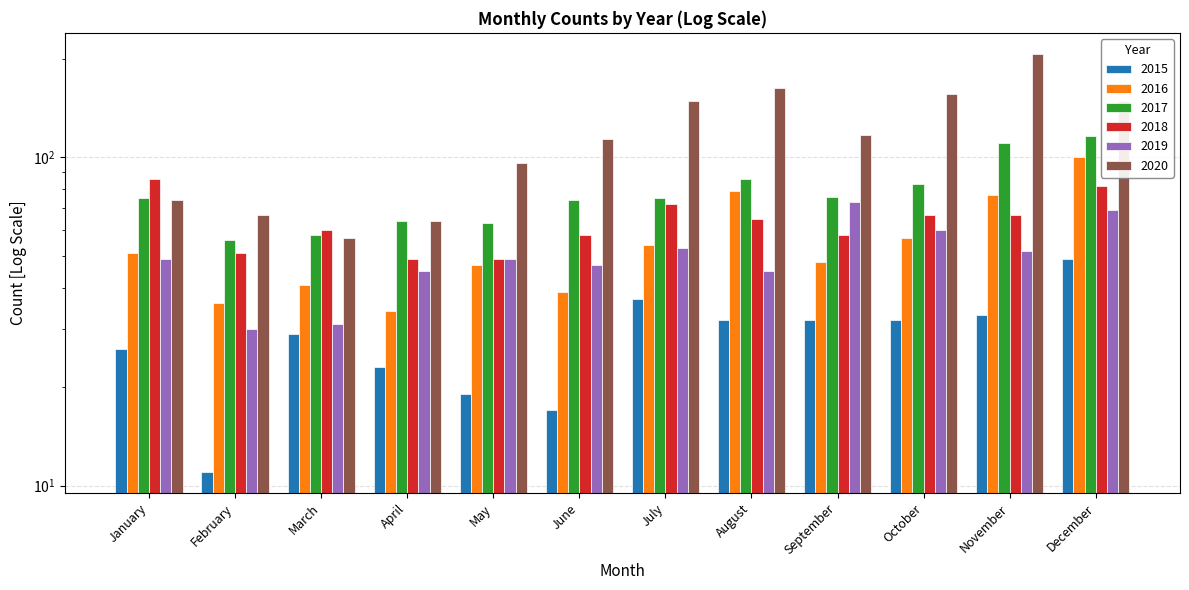

Reading right to left, what are all the values shown in this chart?

2015: December=49	November=33	October=32	September=32	August=32	July=37	June=17	May=19	April=23	March=29	February=11	January=26
2016: December=100	November=77	October=57	September=48	August=79	July=54	June=39	May=47	April=34	March=41	February=36	January=51
2017: December=116	November=111	October=83	September=76	August=86	July=75	June=74	May=63	April=64	March=58	February=56	January=75
2018: December=82	November=67	October=67	September=58	August=65	July=72	June=58	May=49	April=49	March=60	February=51	January=86
2019: December=69	November=52	October=60	September=73	August=45	July=53	June=47	May=49	April=45	March=31	February=30	January=49
2020: December=149	November=207	October=156	September=117	August=163	July=149	June=114	May=96	April=64	March=57	February=67	January=74